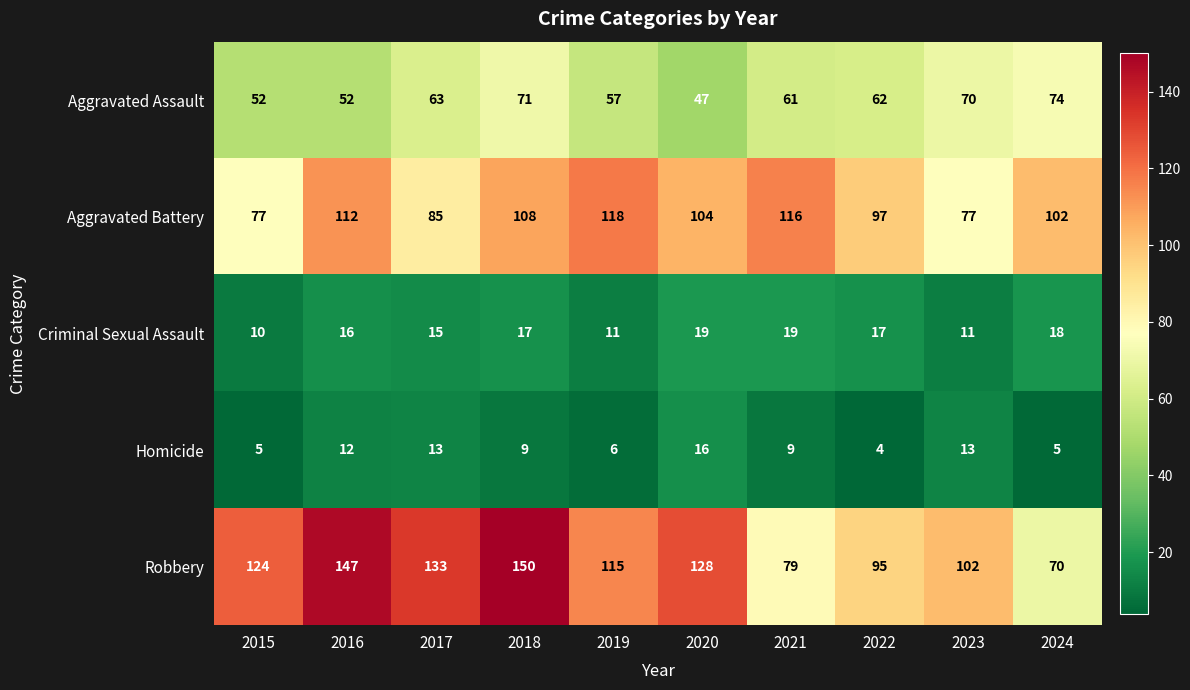

What is the total value across all series at 2023?

273